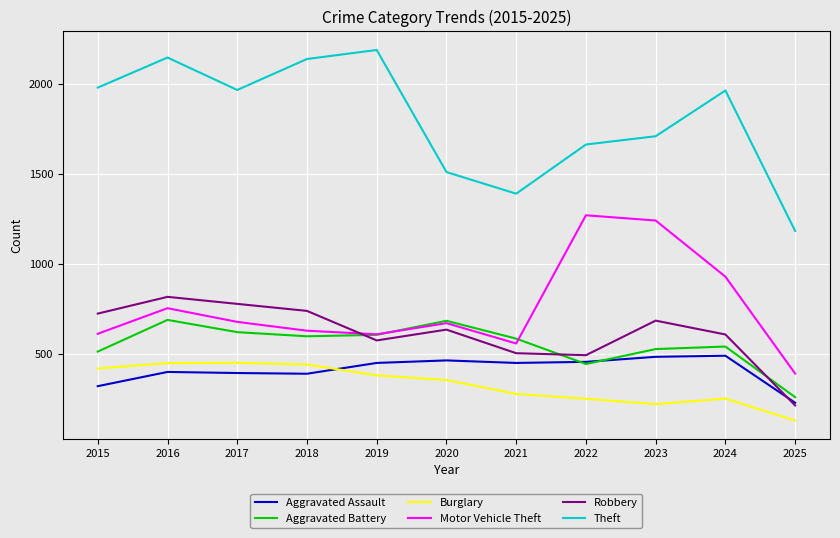

At which label does Aggravated Assault reach its minimum?

2025